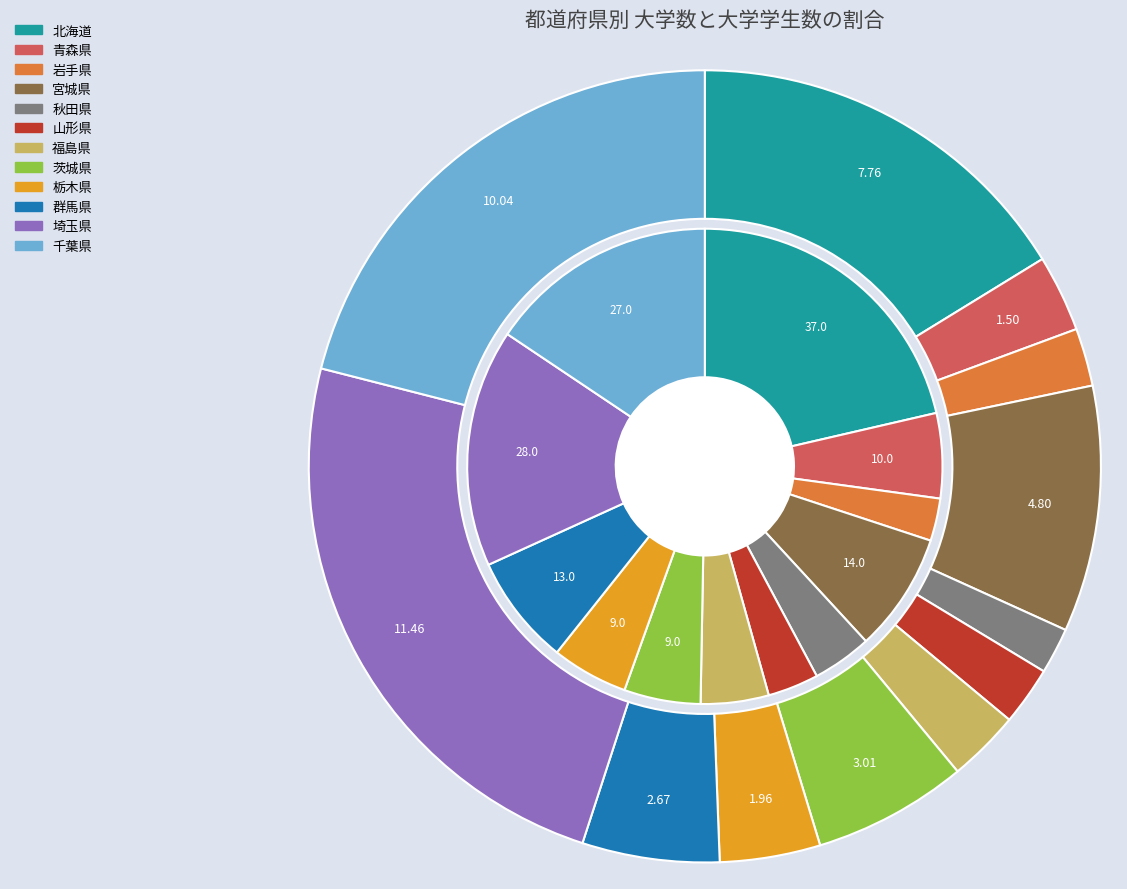

What is the smallest slice in the pie chart?

秋田県